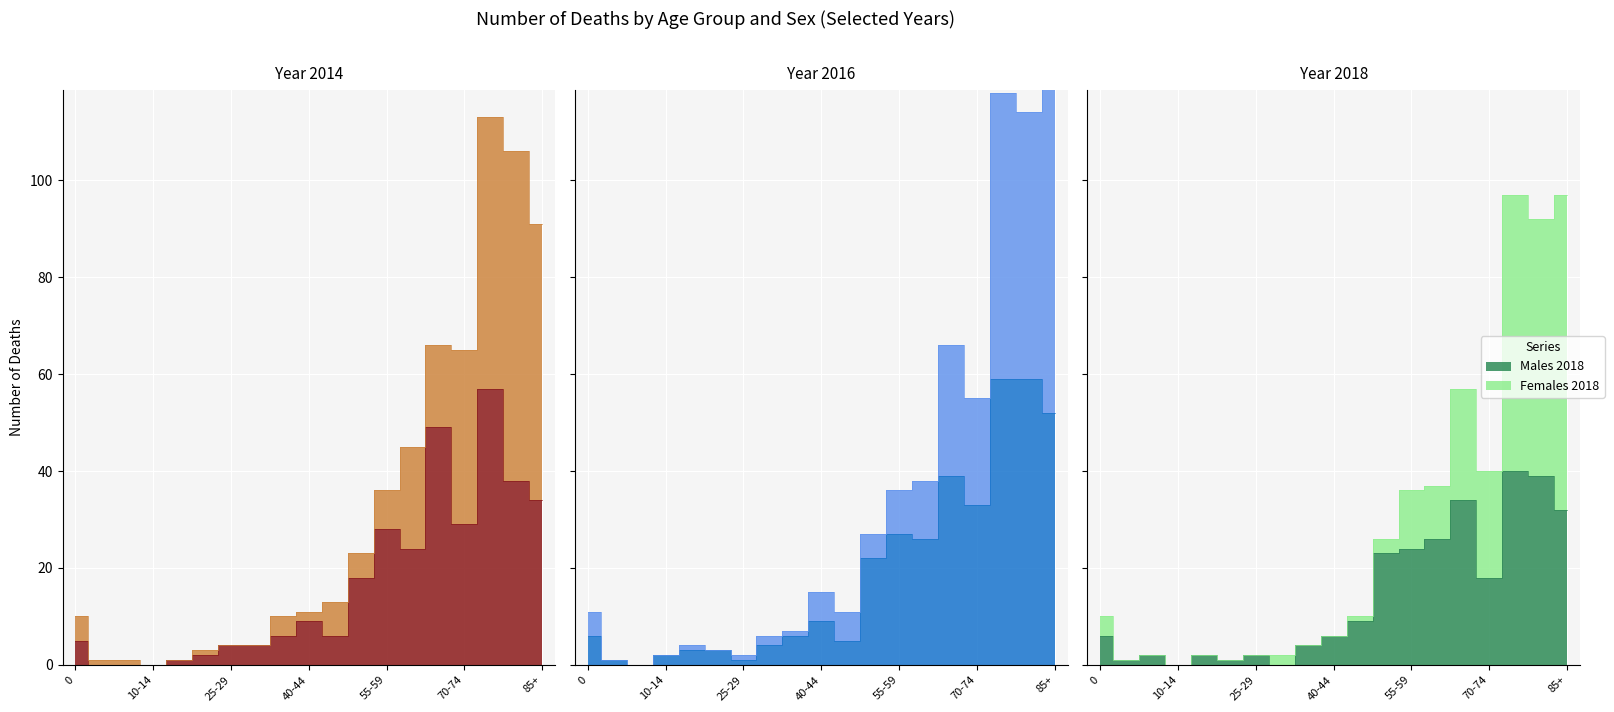

At how many categories does at least one series exceed 10?

11